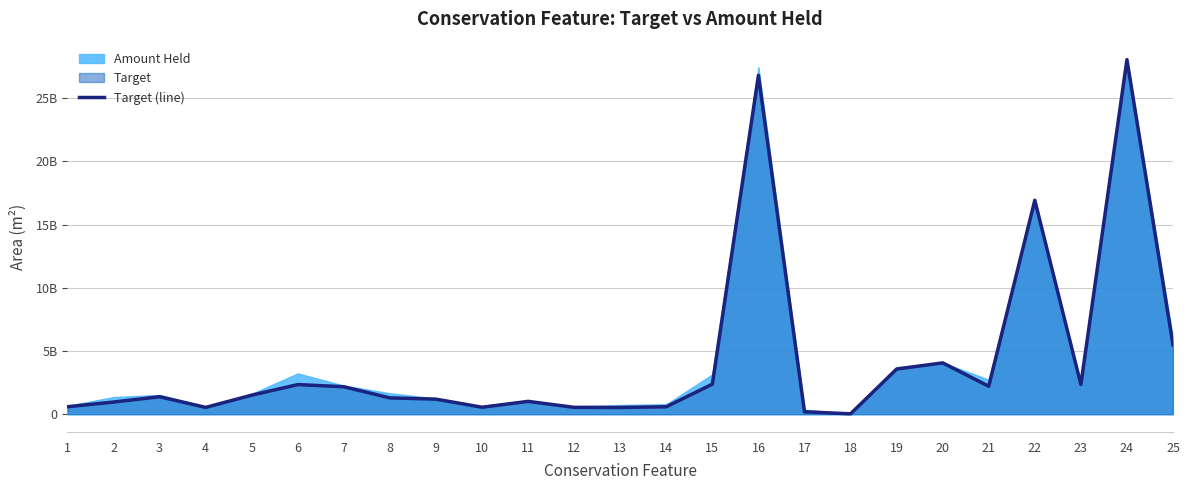

What value does the data have at 5?

1507276552.2